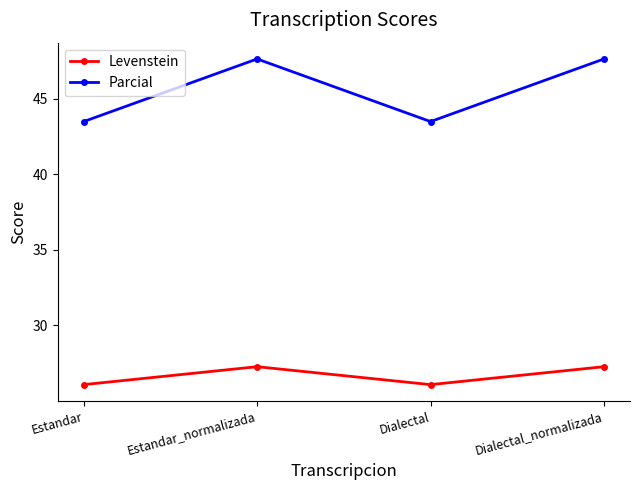

How many data points in Levenstein are less than 27?

2